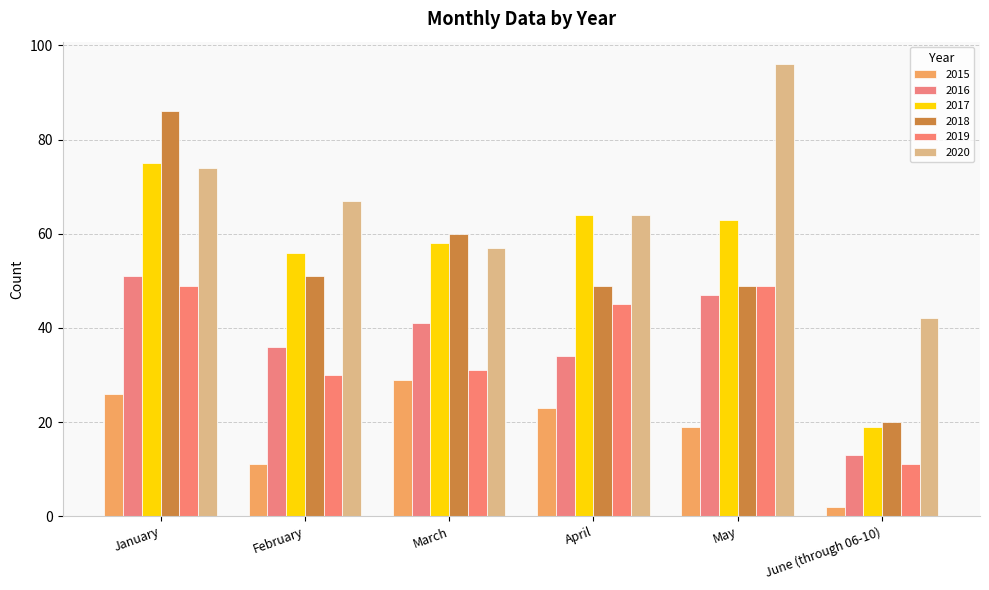

What is the label of the 6th bar from the right?

January